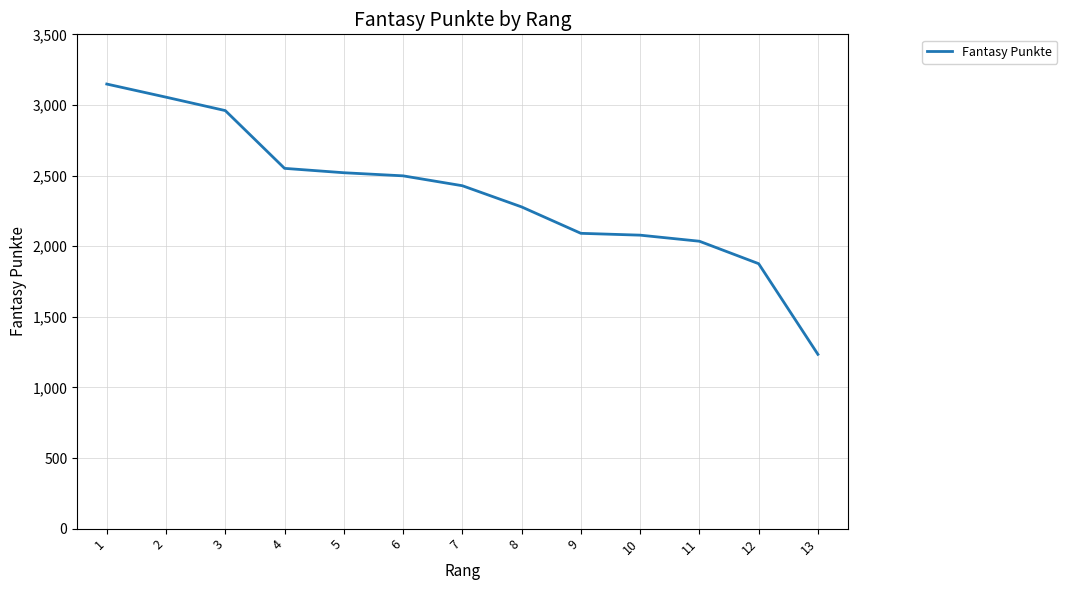

What is the difference between the values at 12 and 6?

622